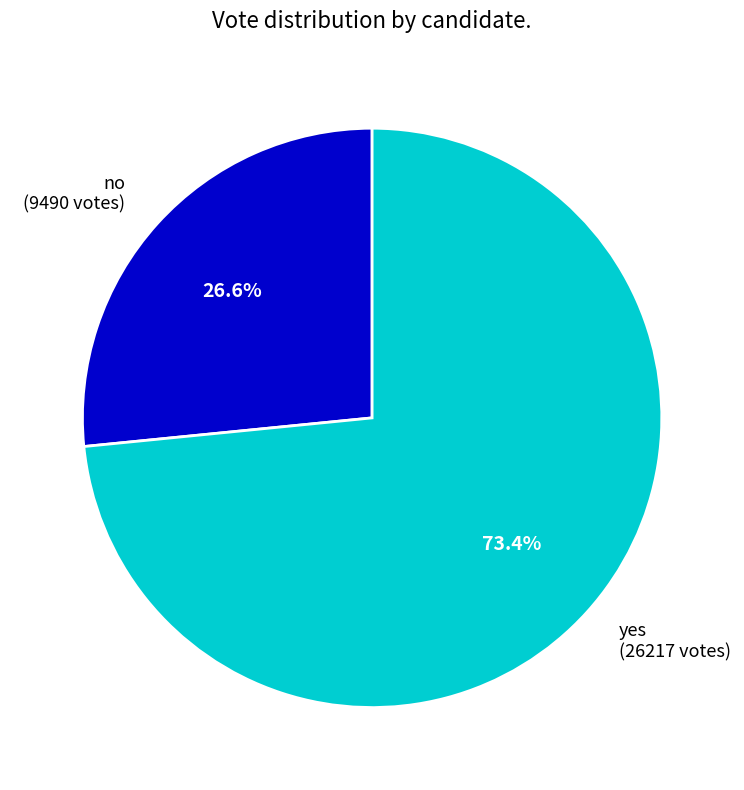

How many segments does this pie chart have?

2